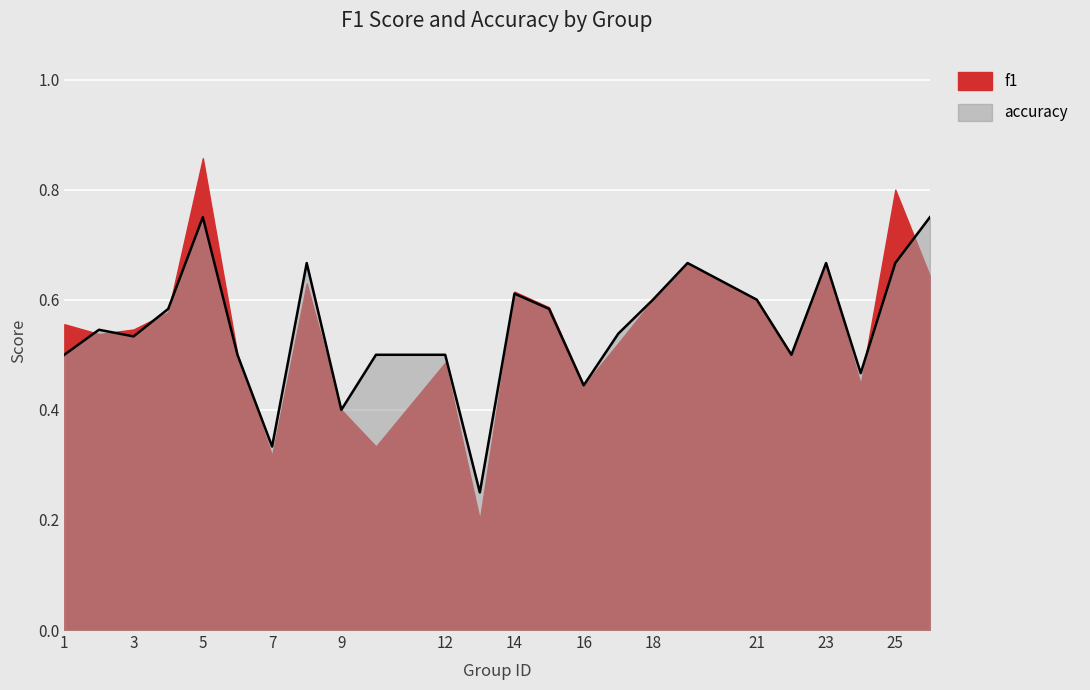

Which label corresponds to the smallest value in the chart?

13